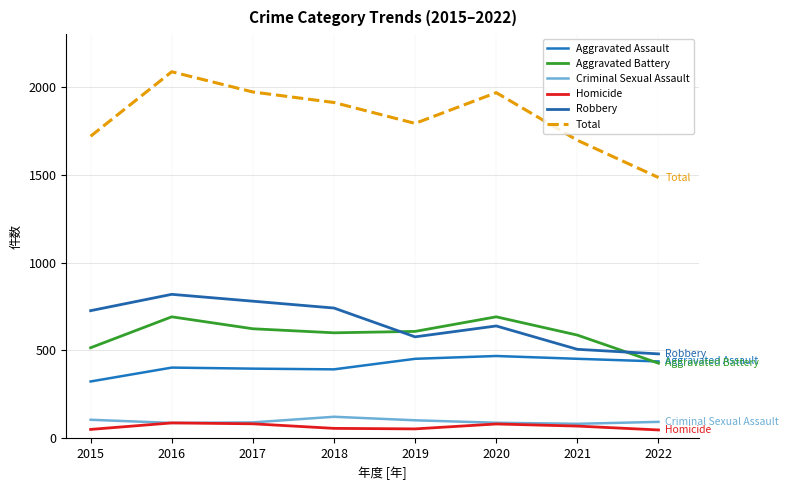

Reading right to left, list all the values displayed in this chart.

Aggravated Assault: 437	452	468	452	392	396	402	323
Aggravated Battery: 427	587	691	608	600	623	691	515
Criminal Sexual Assault: 93	82	88	102	122	90	87	105
Homicide: 47	69	81	53	56	82	87	50
Robbery: 480	506	639	577	741	780	819	726
Total: 1484	1696	1967	1792	1911	1971	2086	1719